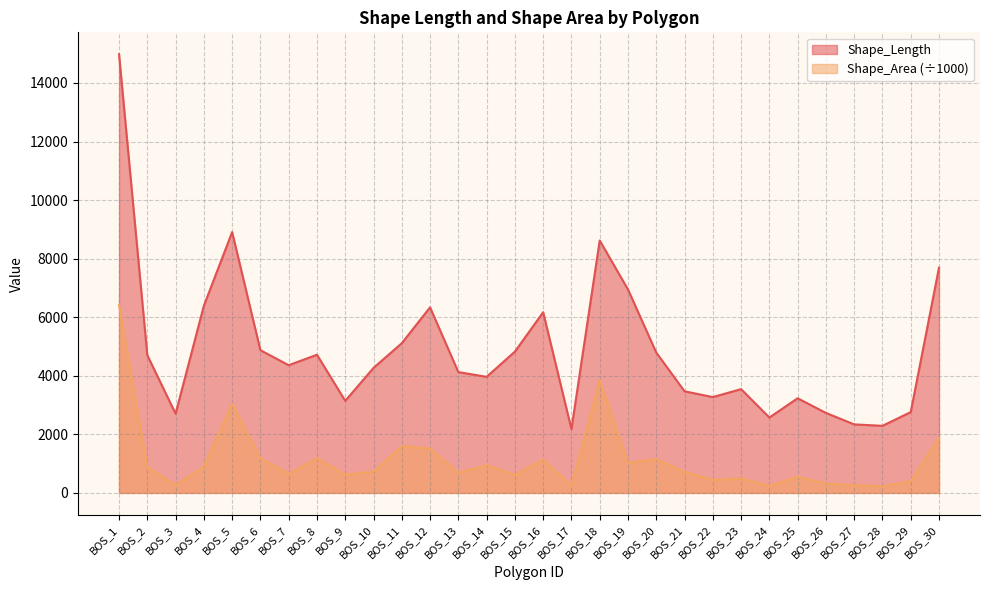

True or false: Shape_Area and Shape_Length cross at least once.

False